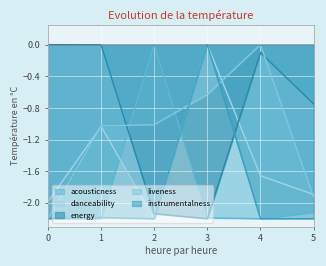

Is the value of liveness at 1 greater than the value of acousticness at 0?

Yes